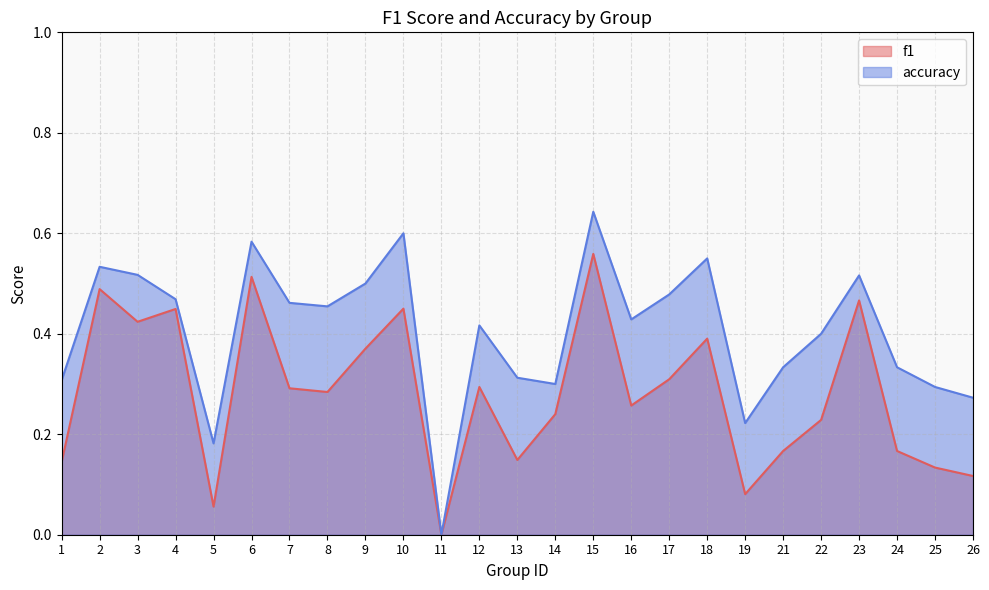

True or false: accuracy and f1 cross at least once.

False